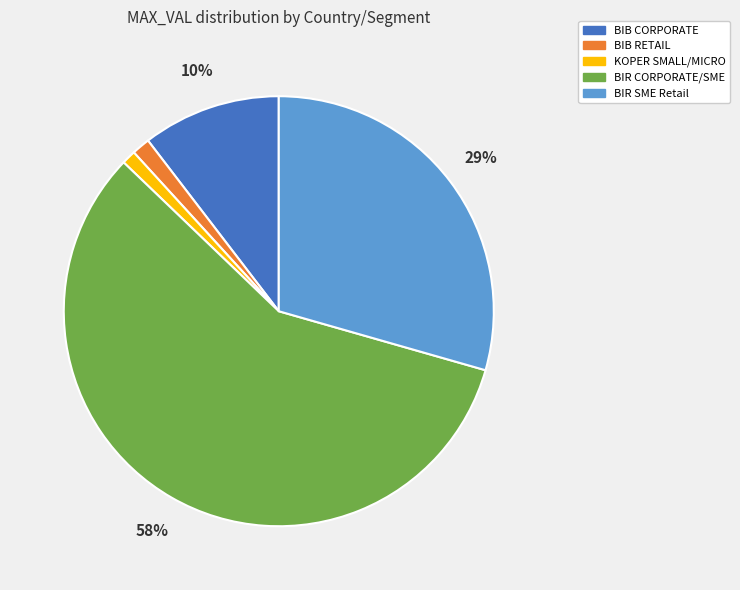

Is the sum of BIB RETAIL and KOPER SMALL/MICRO greater than half?

No